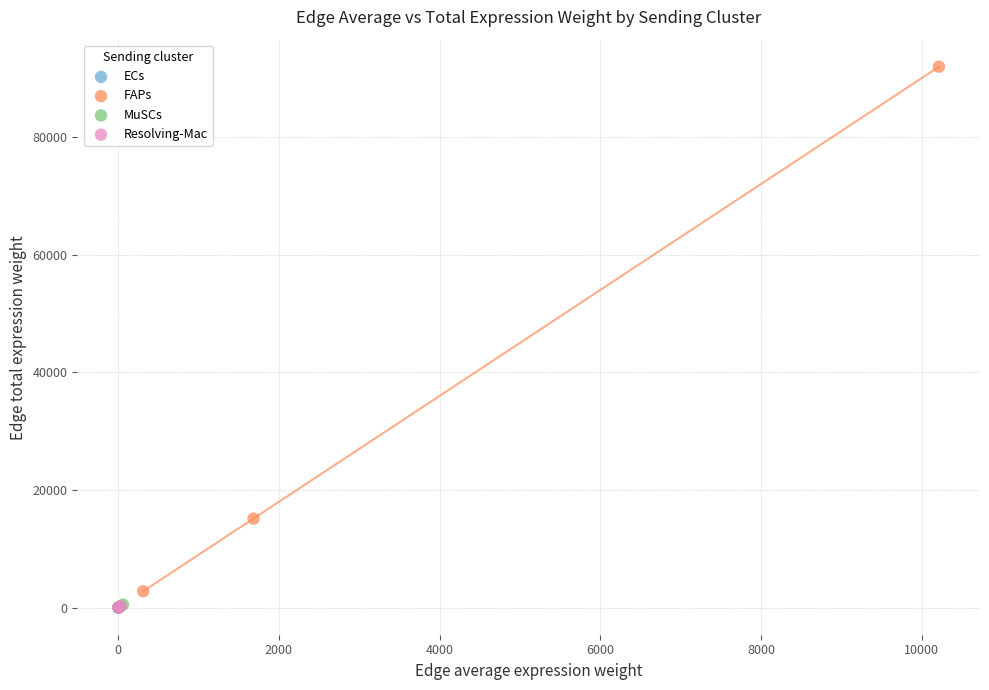

Which series contains the highest Y value?

FAPs